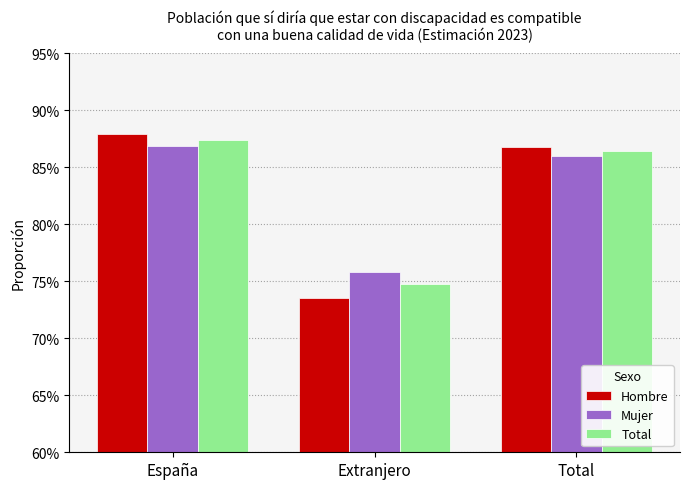

Does the chart contain stacked bars?

No